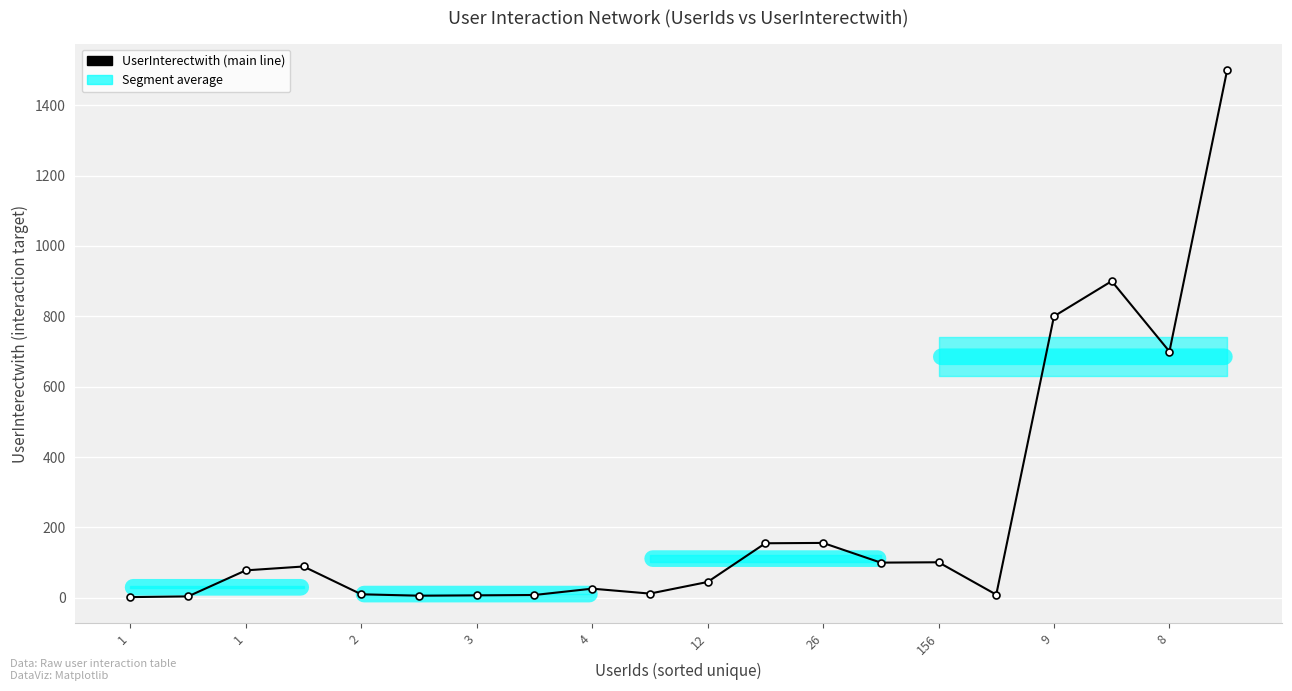

What is the sum of all values?

4708